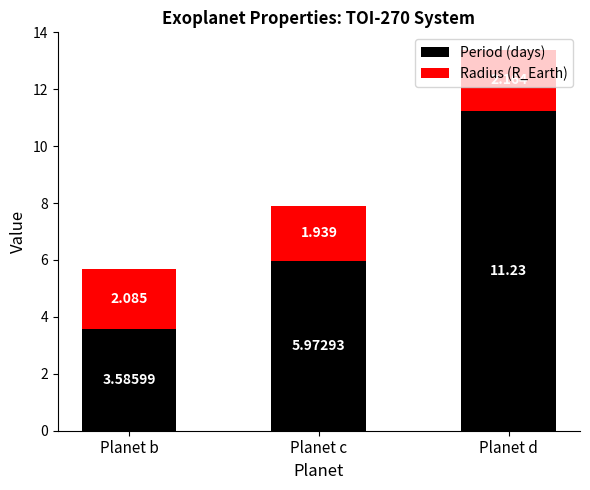

What are all the series names shown in the legend?

Period (days), Radius (R_Earth)